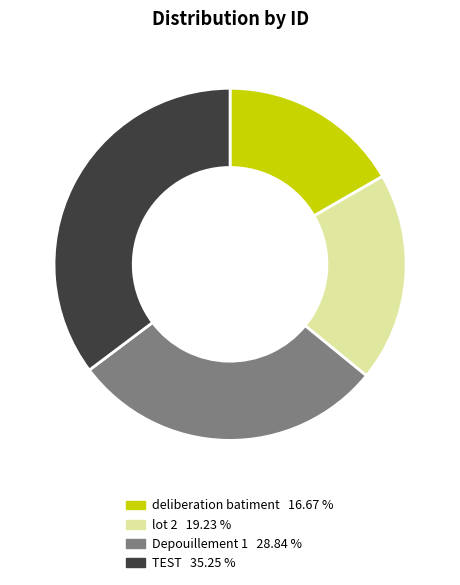

Which slice is the largest?

TEST